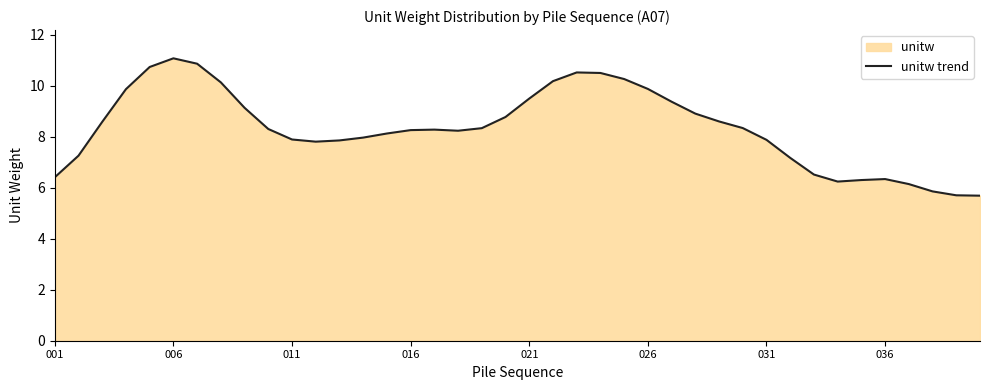

Count the number of values greater than 8.

24